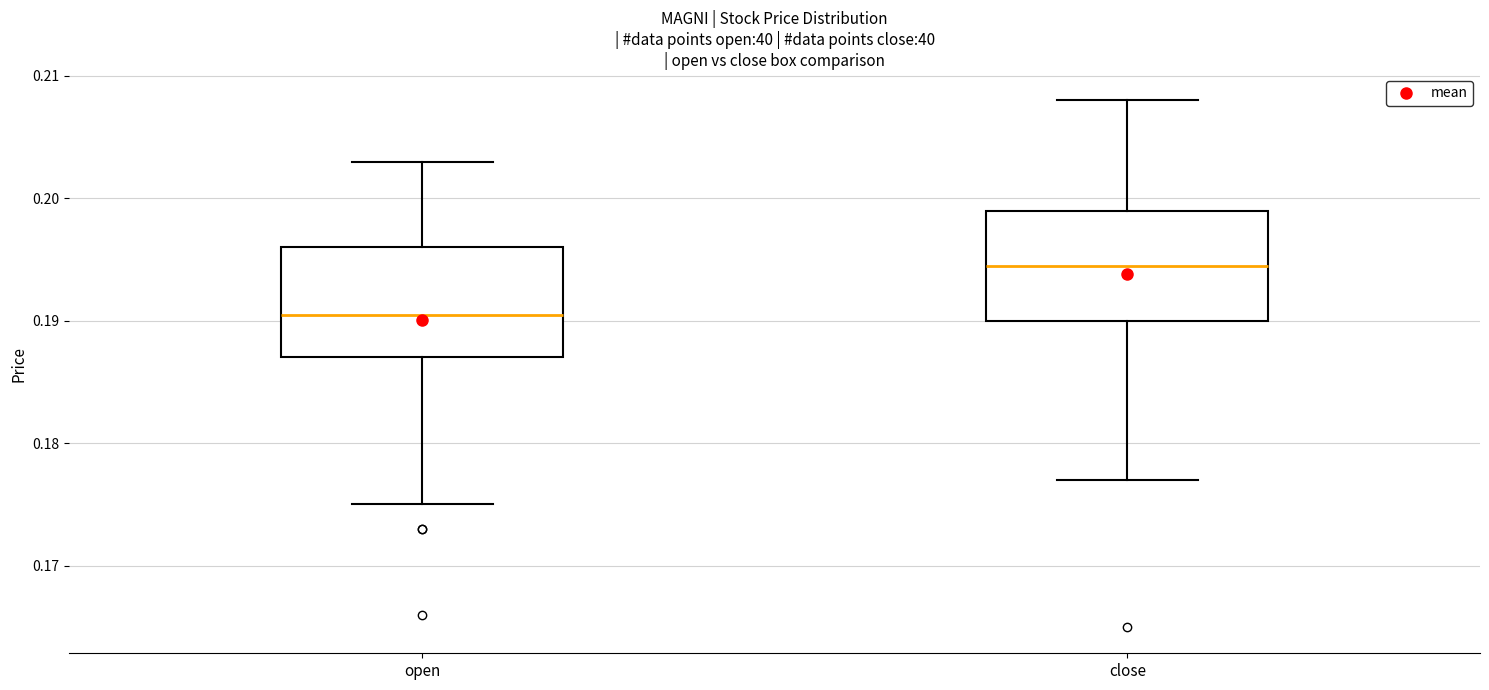

Which box's median line is the highest?

close